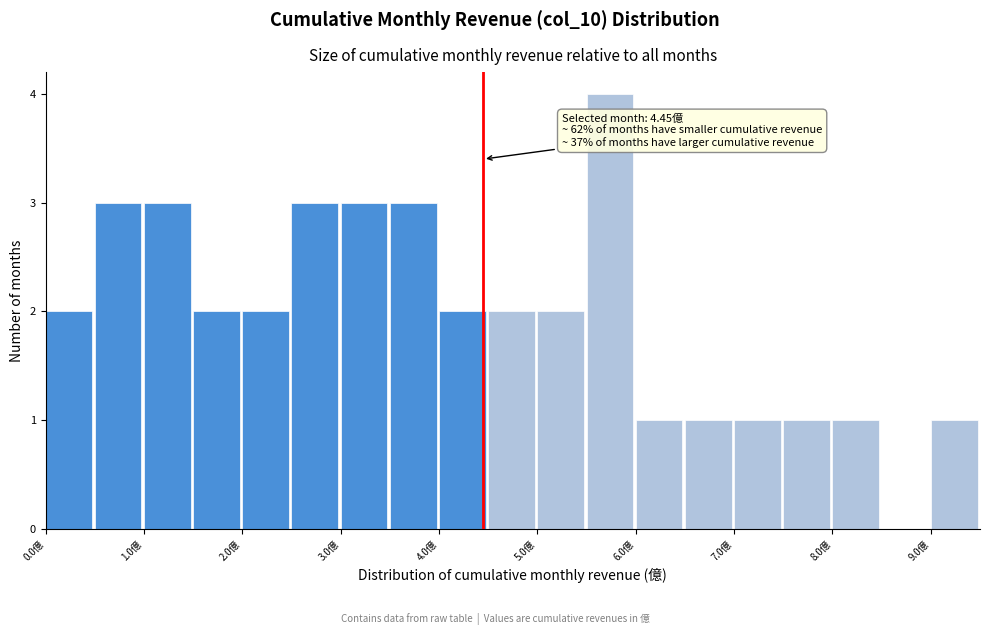

Which range on the x-axis has the tallest bar?

5.5 to 6.0